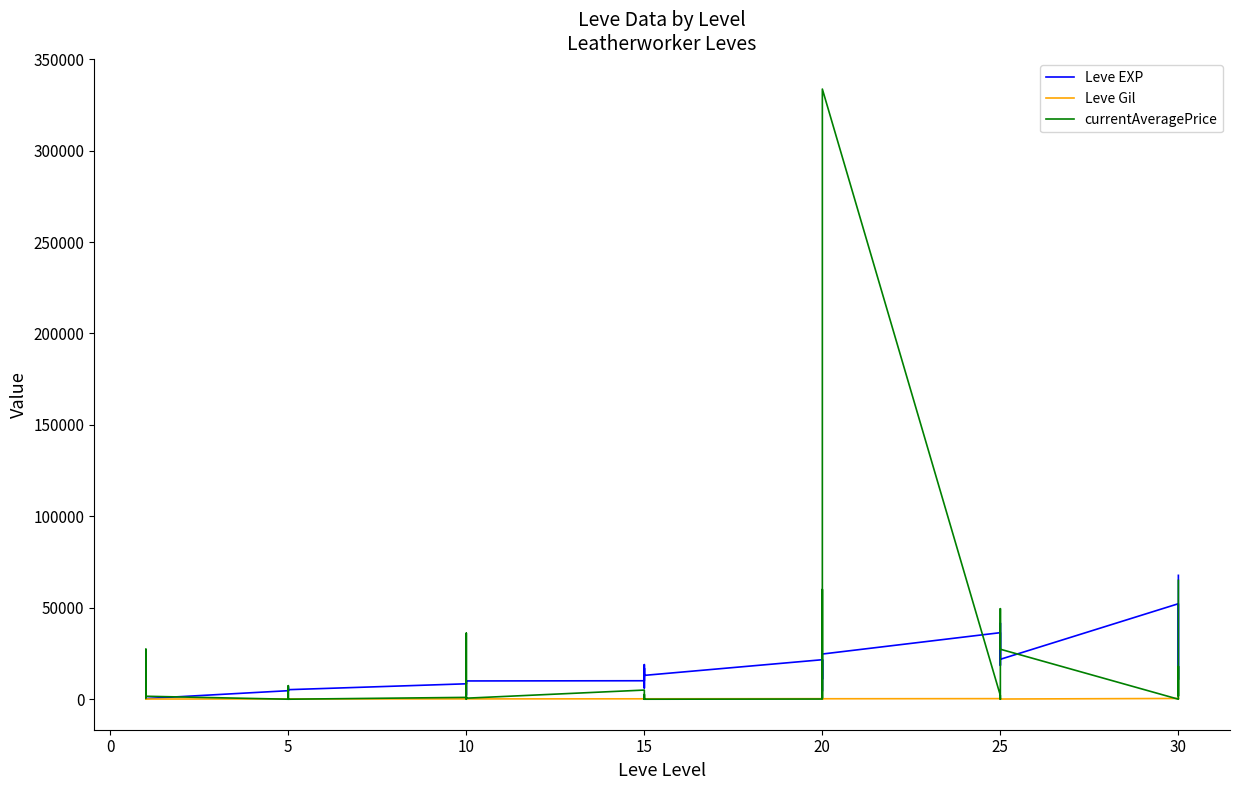

What are all the series names shown in the legend?

Leve EXP, Leve Gil, currentAveragePrice